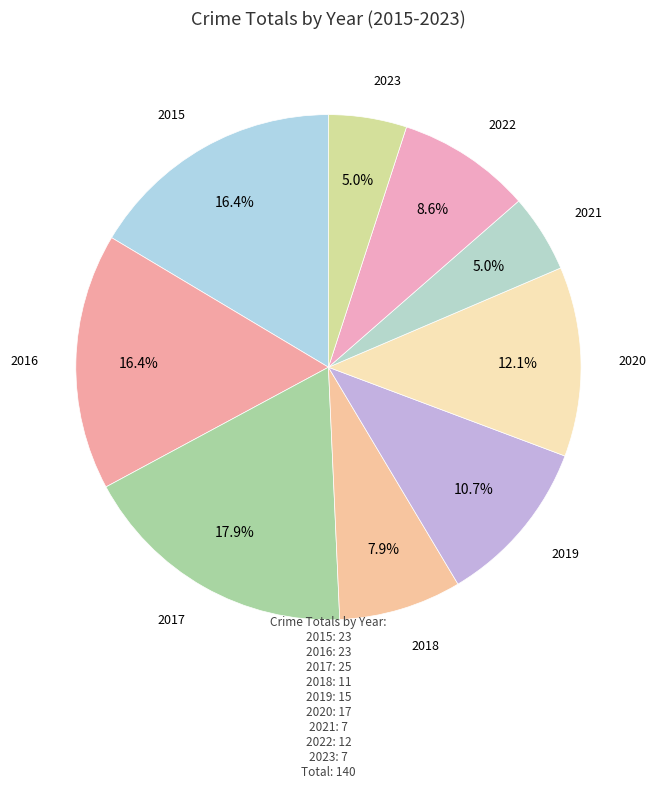

What is the ratio of the value at 2017 to the value at 2022?

2.1